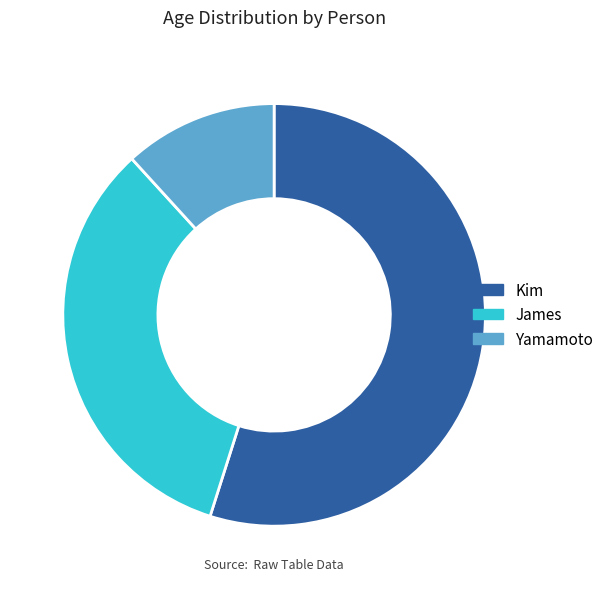

Which category has the smallest portion of the pie?

Yamamoto